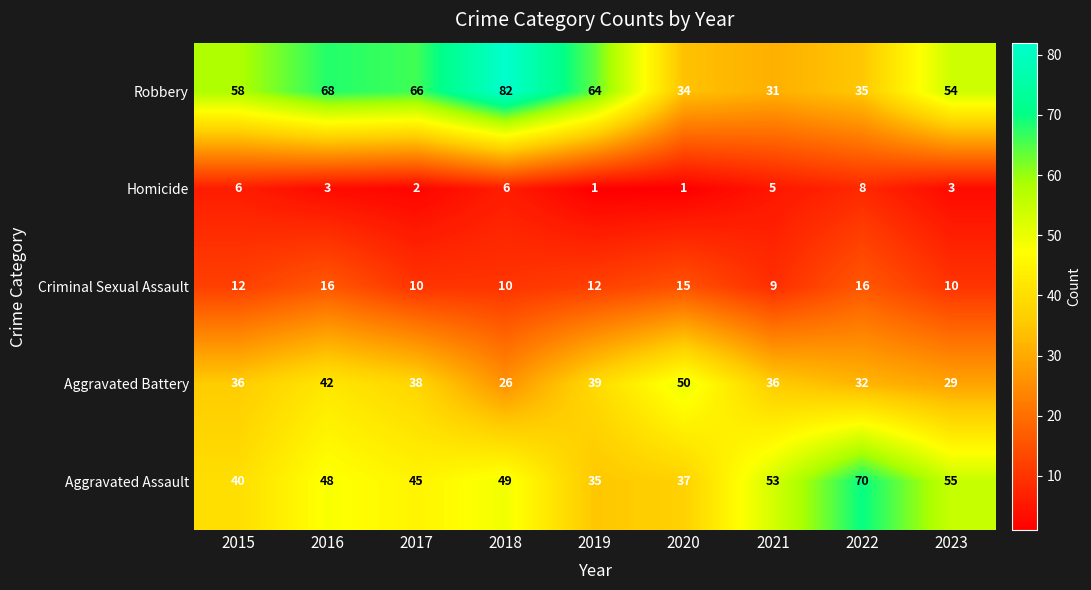

What is the difference between the second highest and second lowest values in the Aggravated Assault series?

18